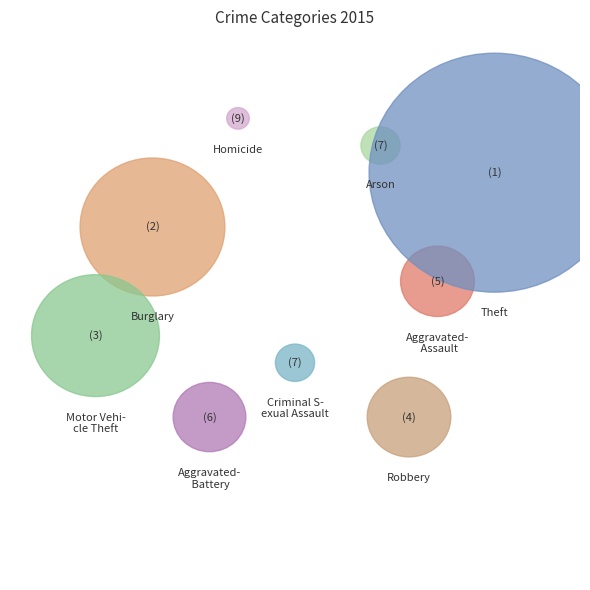

What is the total percentage of Robbery and Theft?

57.5%